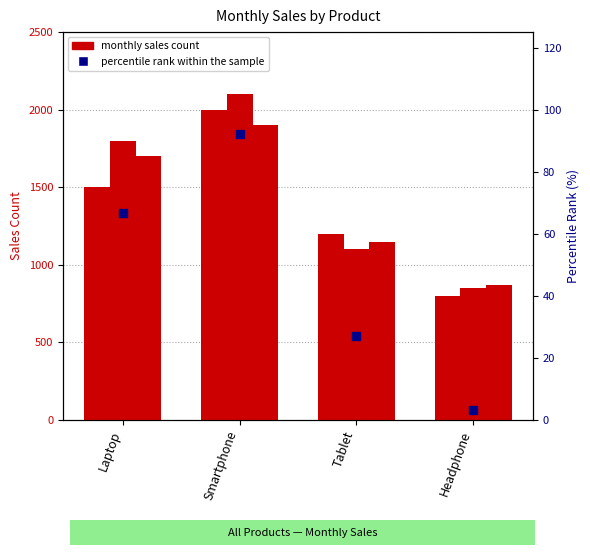

At how many categories does at least one series exceed 1778?

2